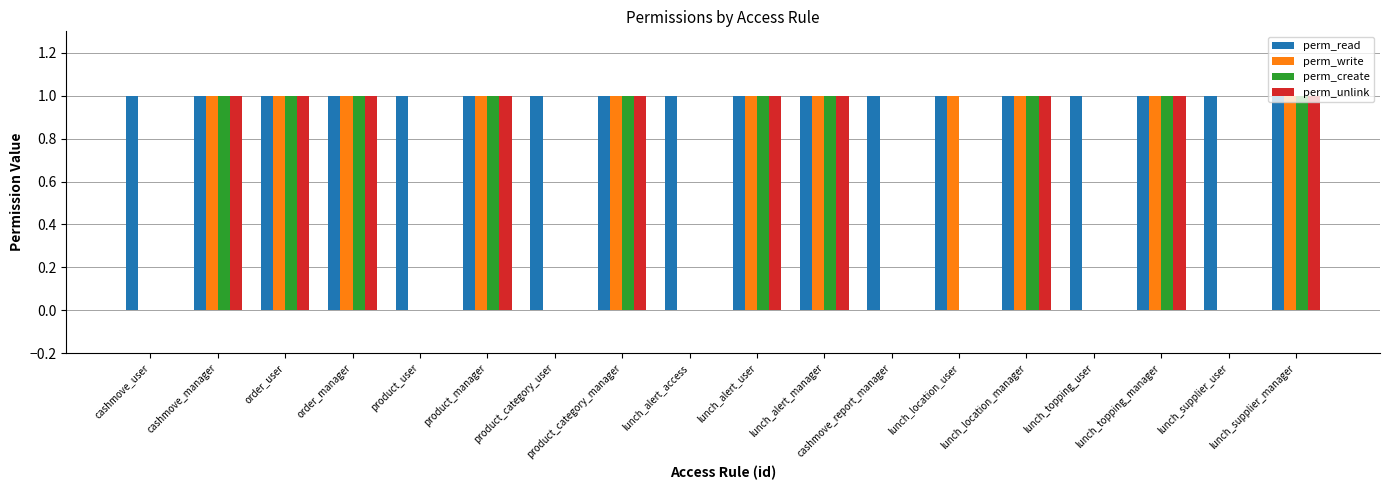

What is the sum of all perm_unlink values?

10